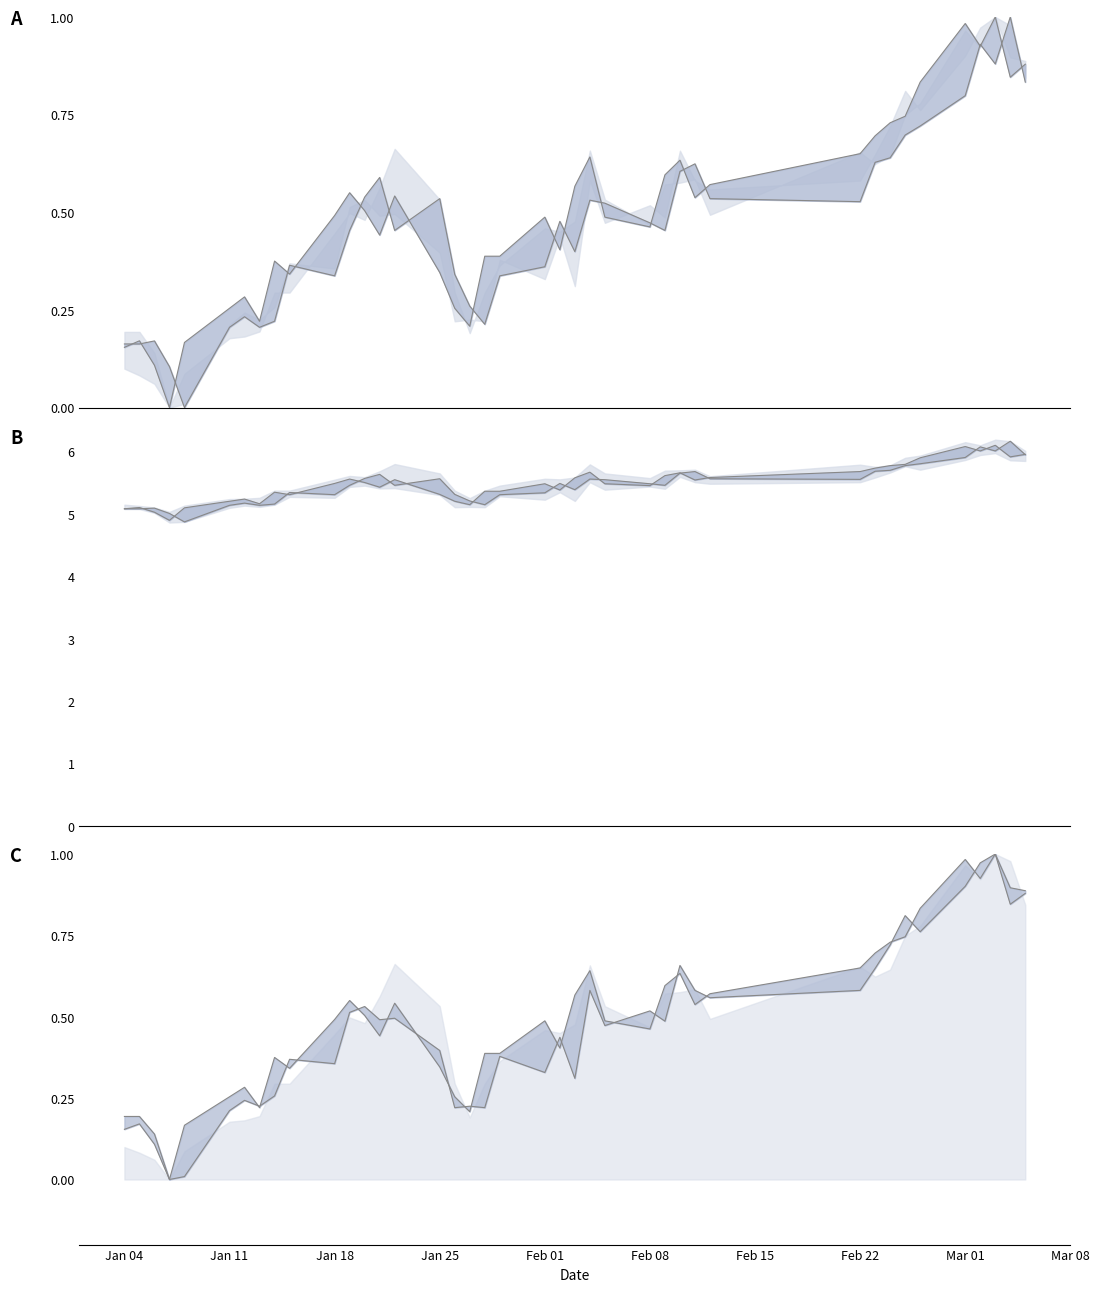

True or false: low_norm_line and close_line intersect in this chart.

False